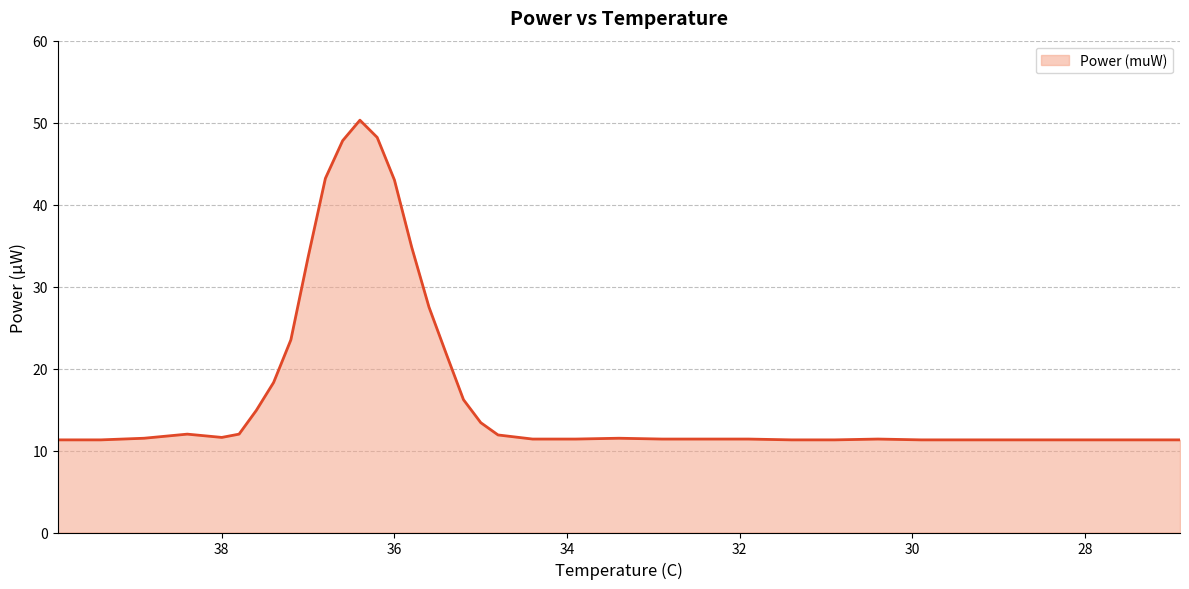

What is the smallest value displayed?

11.3